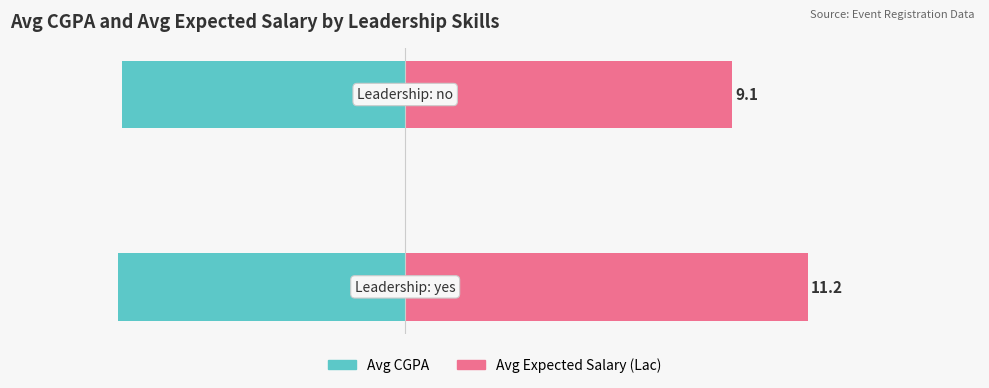

Between 1 and 0, which is larger?

1